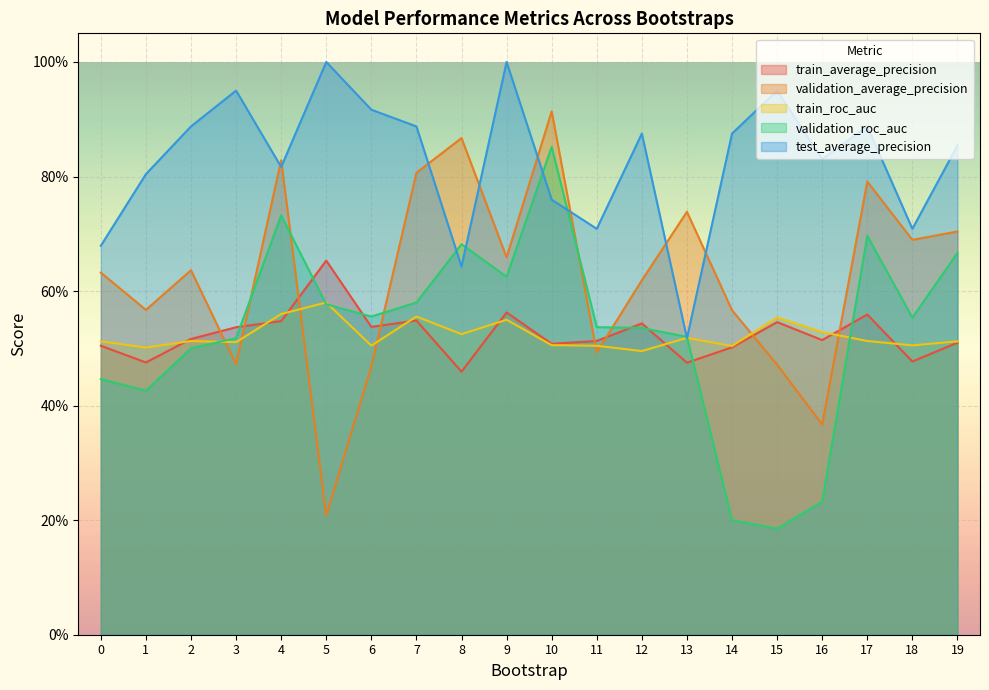

At how many categories does at least one series exceed 0?

20